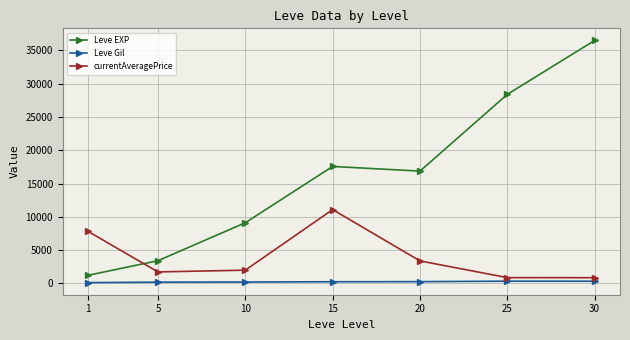

What is the maximum value for Leve EXP?

36492.5